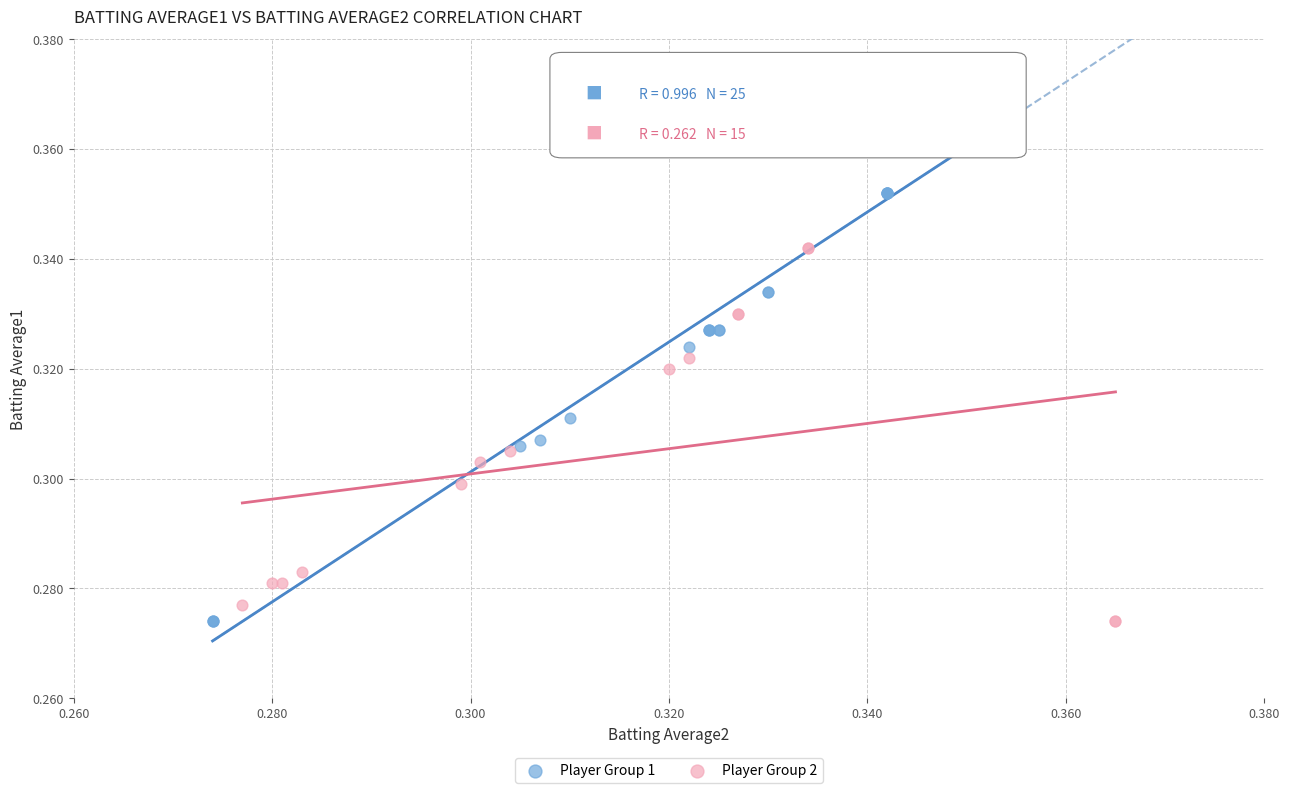

Which series has the largest Y range (max minus min)?

Player Group 1